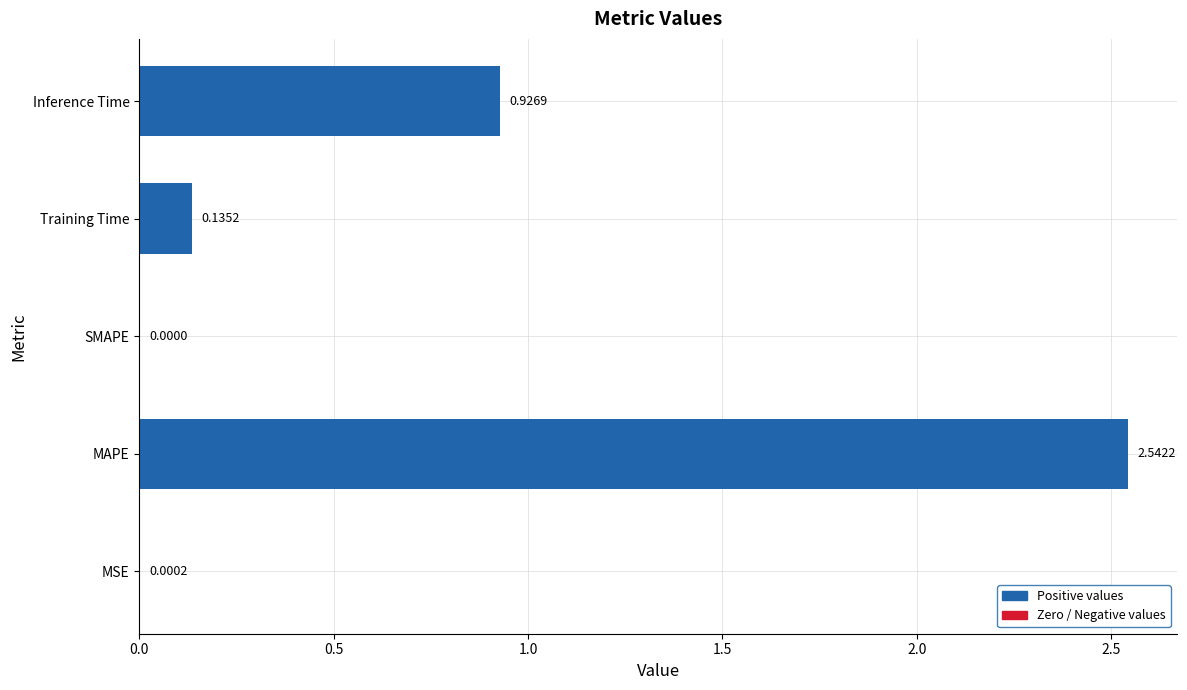

Which category has the highest value across all series?

MAPE